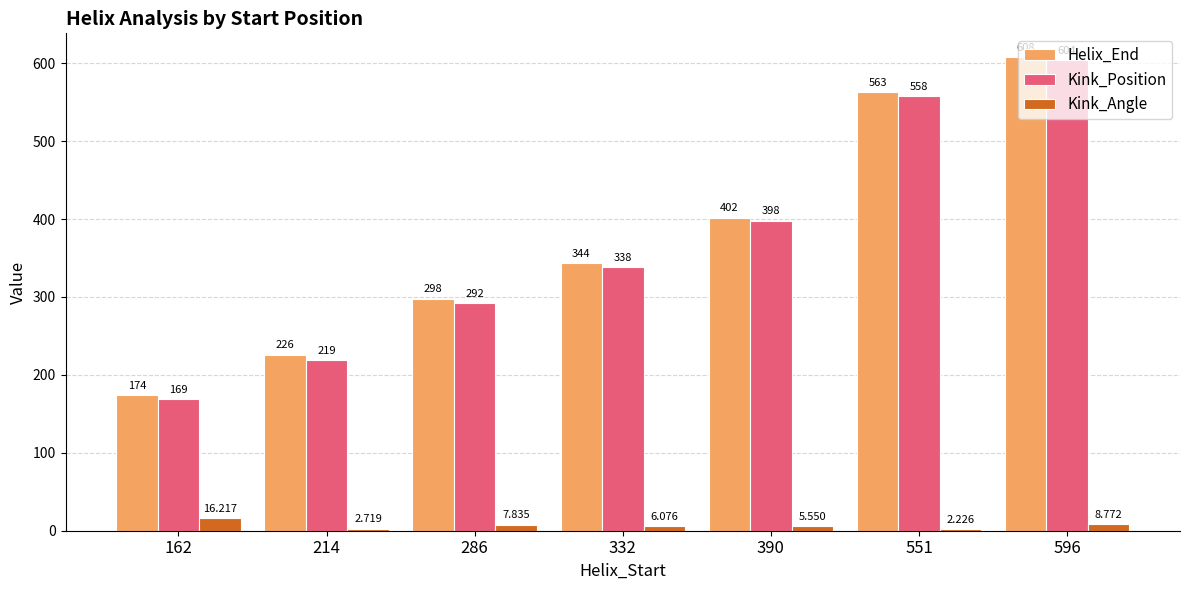

Rank the series by their maximum value, from highest to lowest.

Helix_End, Kink_Position, Kink_Angle